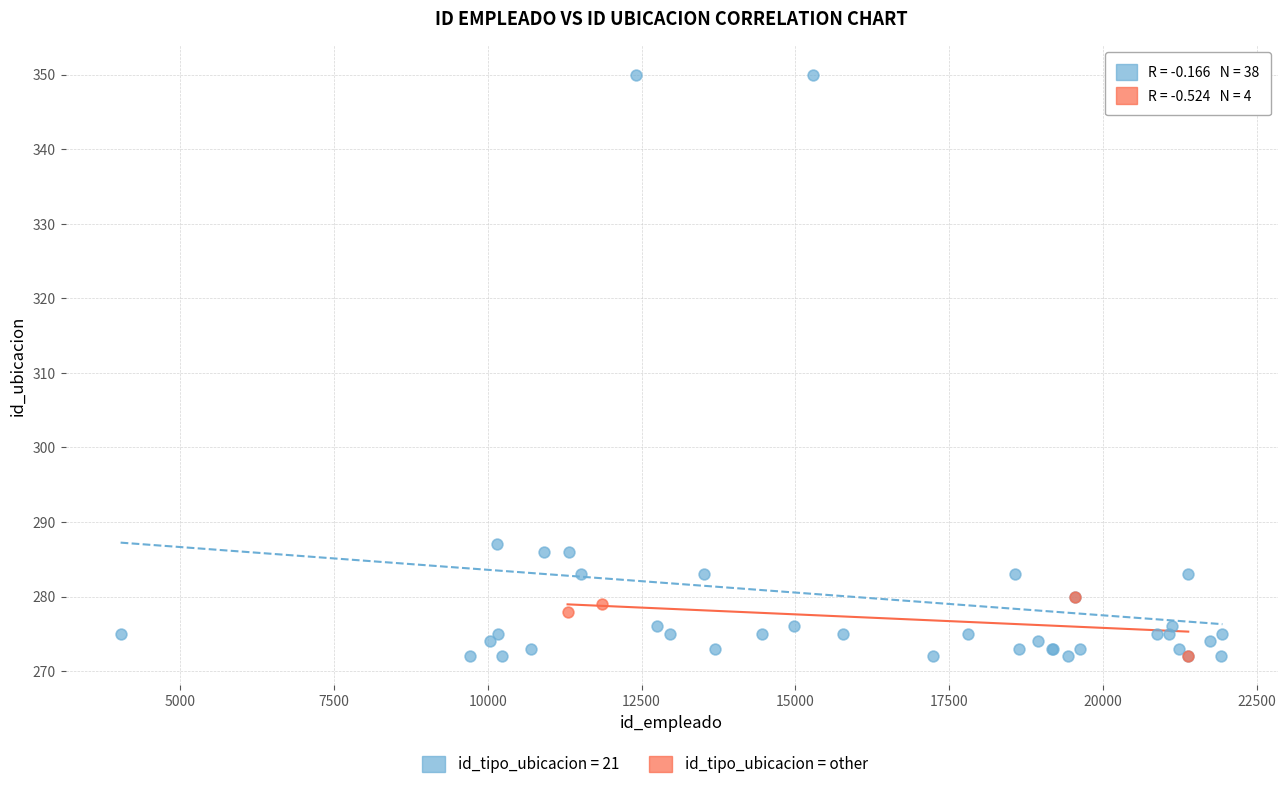

Which series contains the highest Y value?

id_tipo_ubicacion = 21